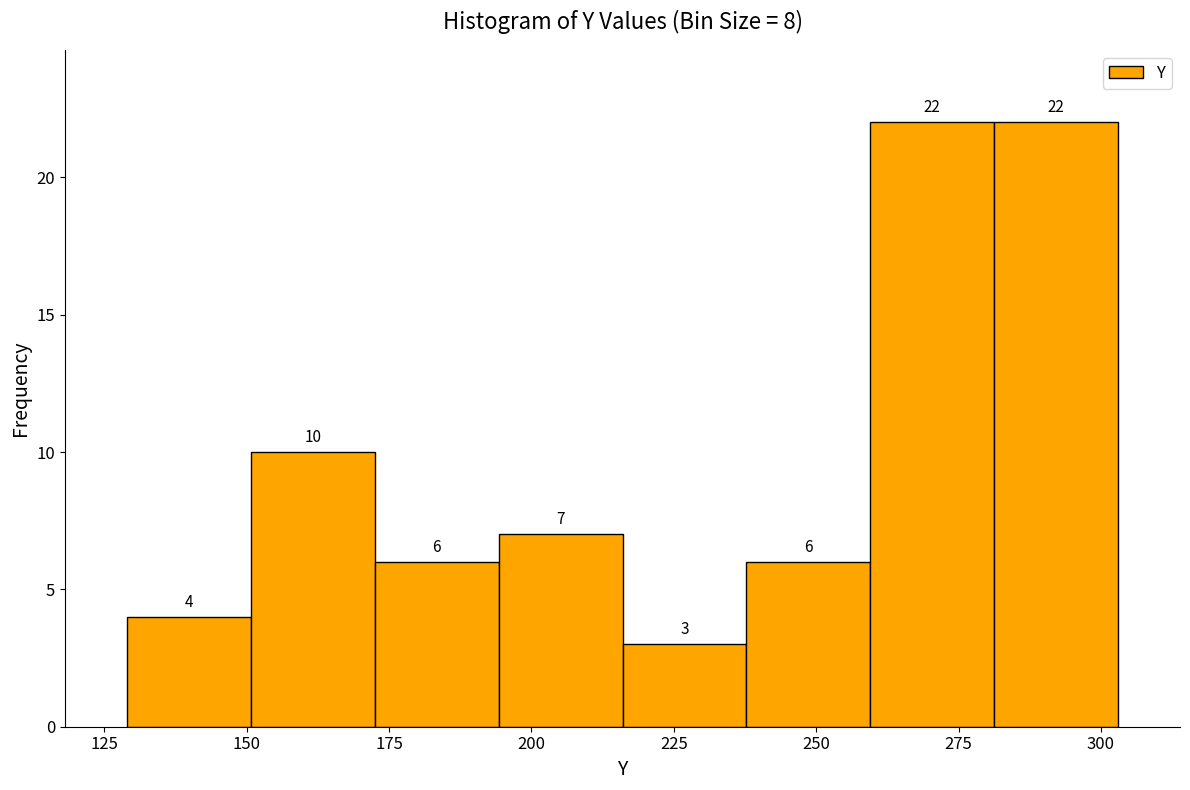

Reading left to right, list every bar in this chart as the range it spans on the x-axis followed by its height. The bar edges are not printed on the chart, so give them approximately, as read against the axis.

130 to 150: 4
150 to 175: 10
175 to 195: 6
195 to 215: 7
215 to 240: 3
240 to 260: 6
260 to 280: 22
280 to 305: 22